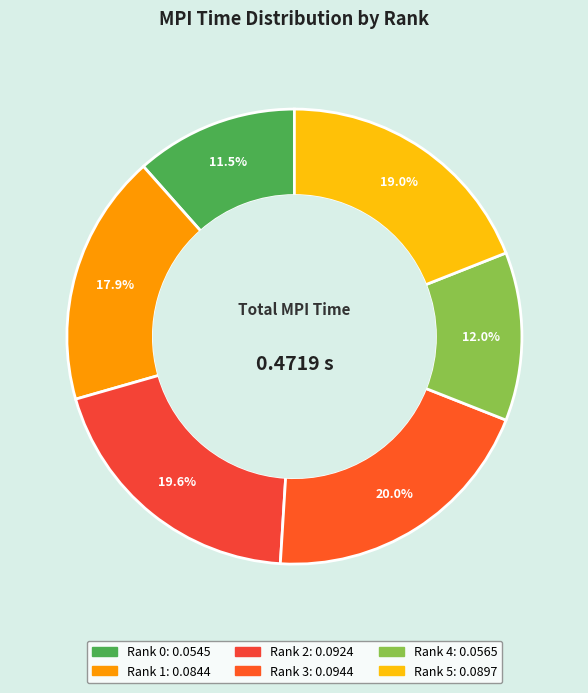

To the nearest percent, what portion does Rank 4 represent?

12%